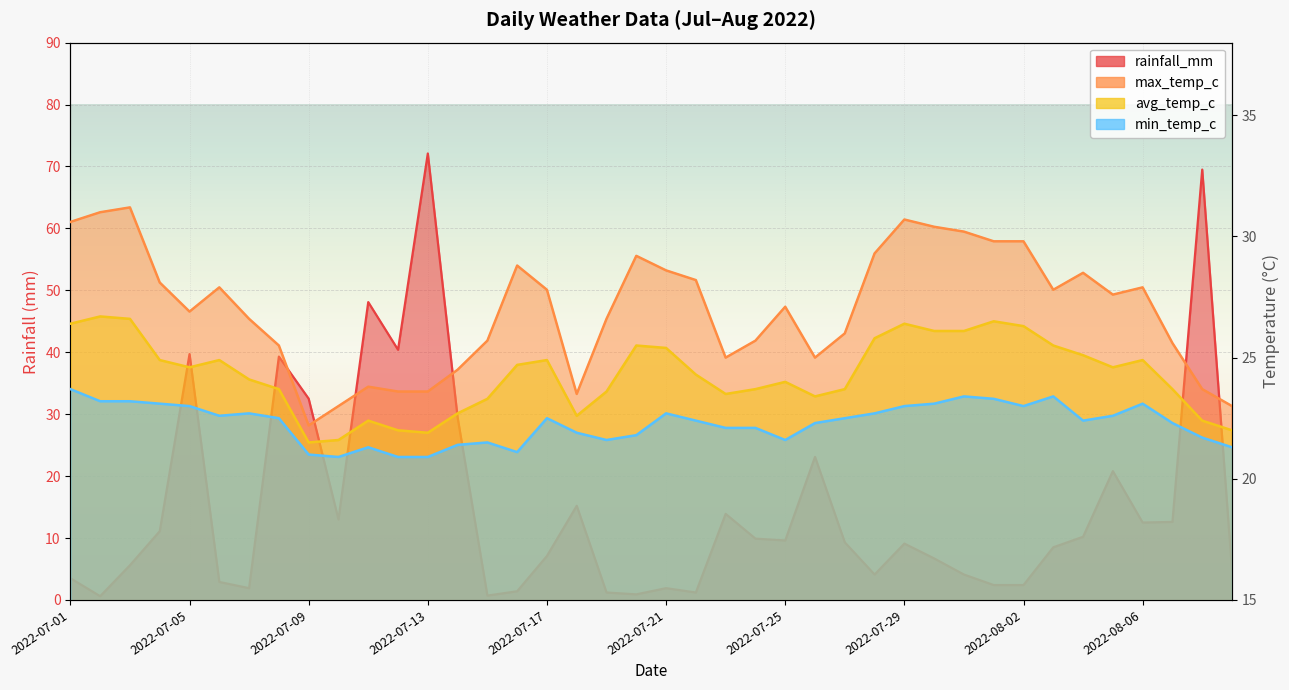

True or false: max_temp_c and avg_temp_c cross at least once.

False